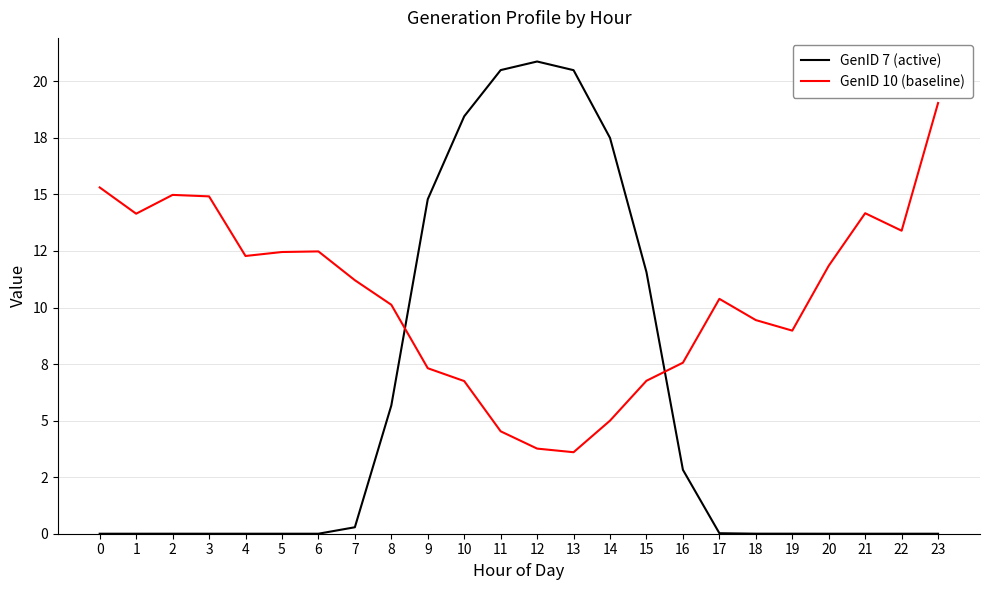

True or false: GenID 10 (baseline) and GenID 7 (active) cross at least once.

True